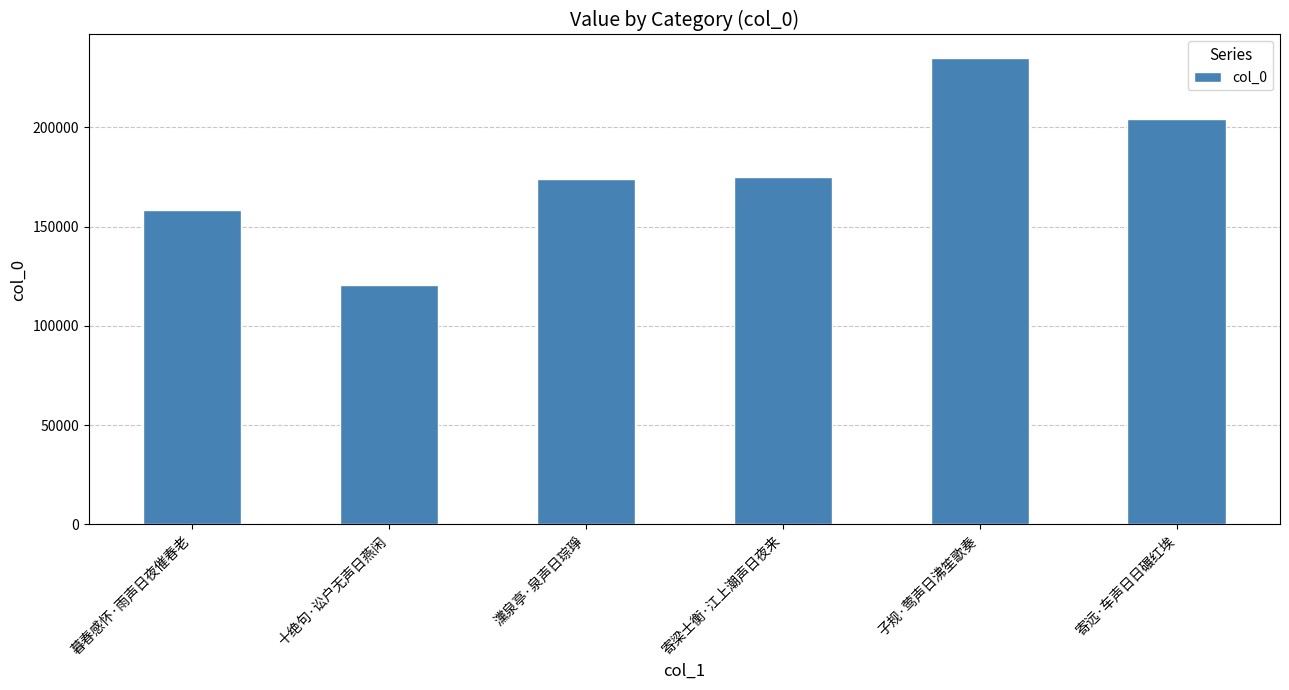

What is the sum of the values at 暮春感怀·雨声日夜催春老 and 寄梁士衡·江上潮声日夜来?

333092